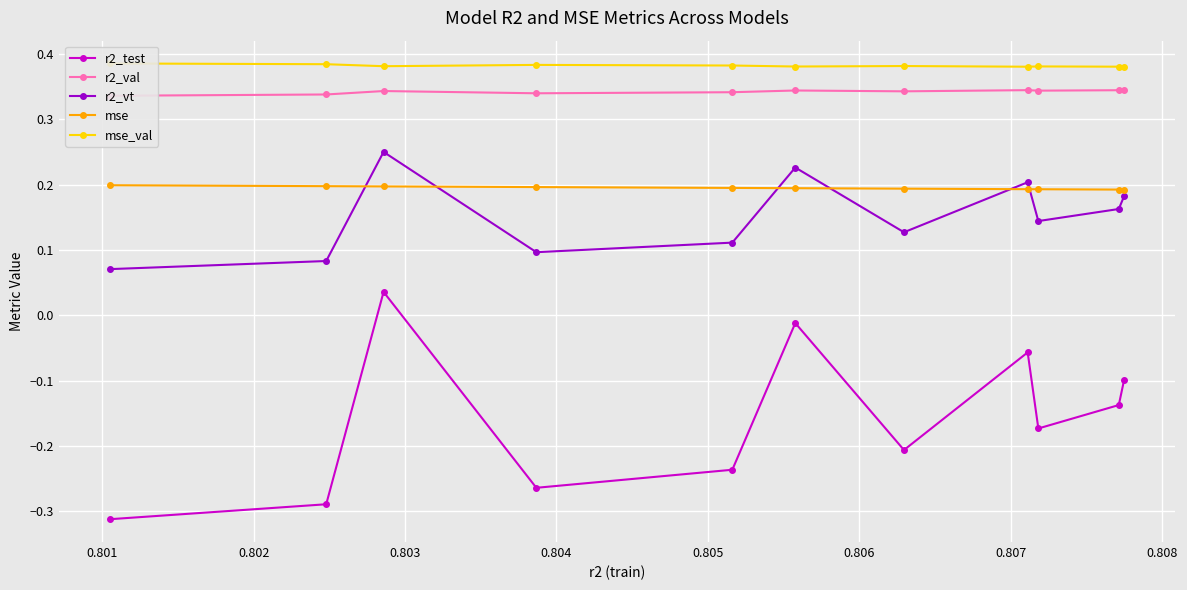

What are all the series names shown in the legend?

r2_test, r2_val, r2_vt, mse, mse_val